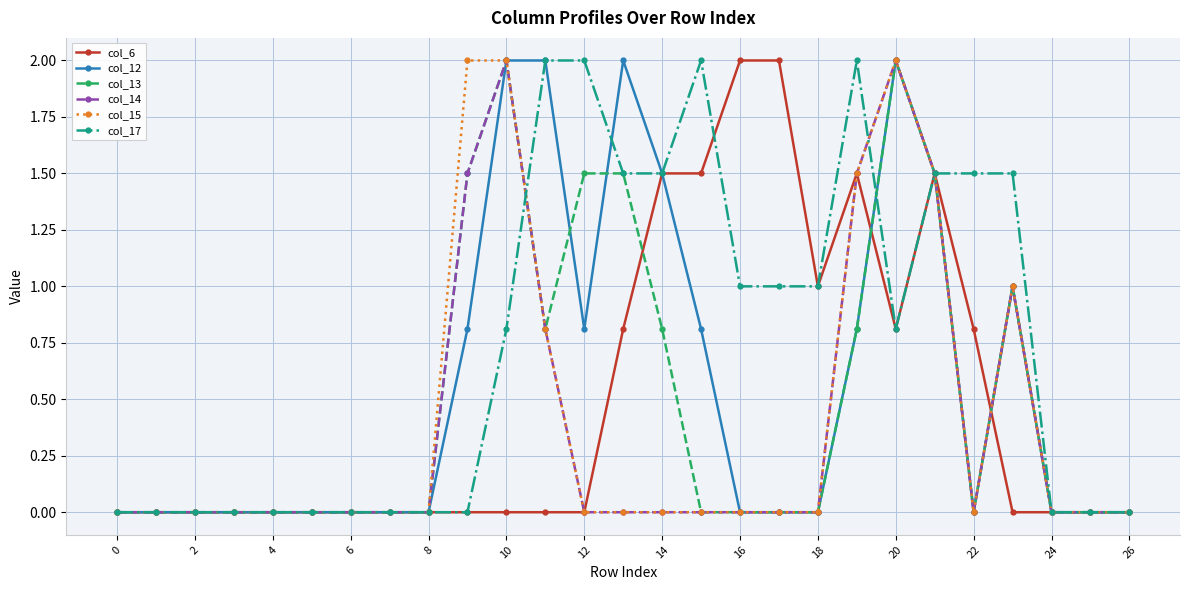

Reading left to right, extract all data points from this chart.

col_6: 0.0	0.0	0.0	0.0	0.0	0.0	0.0	0.0	0.0	0.0	0.0	0.0	0.0	0.8	1.5	1.5	2.0	2.0	1.0	1.5	0.8	1.5	0.8	0.0	0.0	0.0	0.0
col_12: 0.0	0.0	0.0	0.0	0.0	0.0	0.0	0.0	0.0	0.8	2.0	2.0	0.8	2.0	1.5	0.8	0.0	0.0	0.0	0.8	2.0	1.5	0.0	1.0	0.0	0.0	0.0
col_13: 0.0	0.0	0.0	0.0	0.0	0.0	0.0	0.0	0.0	1.5	2.0	0.8	1.5	1.5	0.8	0.0	0.0	0.0	0.0	0.8	2.0	1.5	0.0	1.0	0.0	0.0	0.0
col_14: 0.0	0.0	0.0	0.0	0.0	0.0	0.0	0.0	0.0	1.5	2.0	0.8	0.0	0.0	0.0	0.0	0.0	0.0	0.0	1.5	2.0	1.5	0.0	1.0	0.0	0.0	0.0
col_15: 0.0	0.0	0.0	0.0	0.0	0.0	0.0	0.0	0.0	2.0	2.0	0.8	0.0	0.0	0.0	0.0	0.0	0.0	0.0	1.5	2.0	1.5	0.0	1.0	0.0	0.0	0.0
col_17: 0.0	0.0	0.0	0.0	0.0	0.0	0.0	0.0	0.0	0.0	0.8	2.0	2.0	1.5	1.5	2.0	1.0	1.0	1.0	2.0	0.8	1.5	1.5	1.5	0.0	0.0	0.0